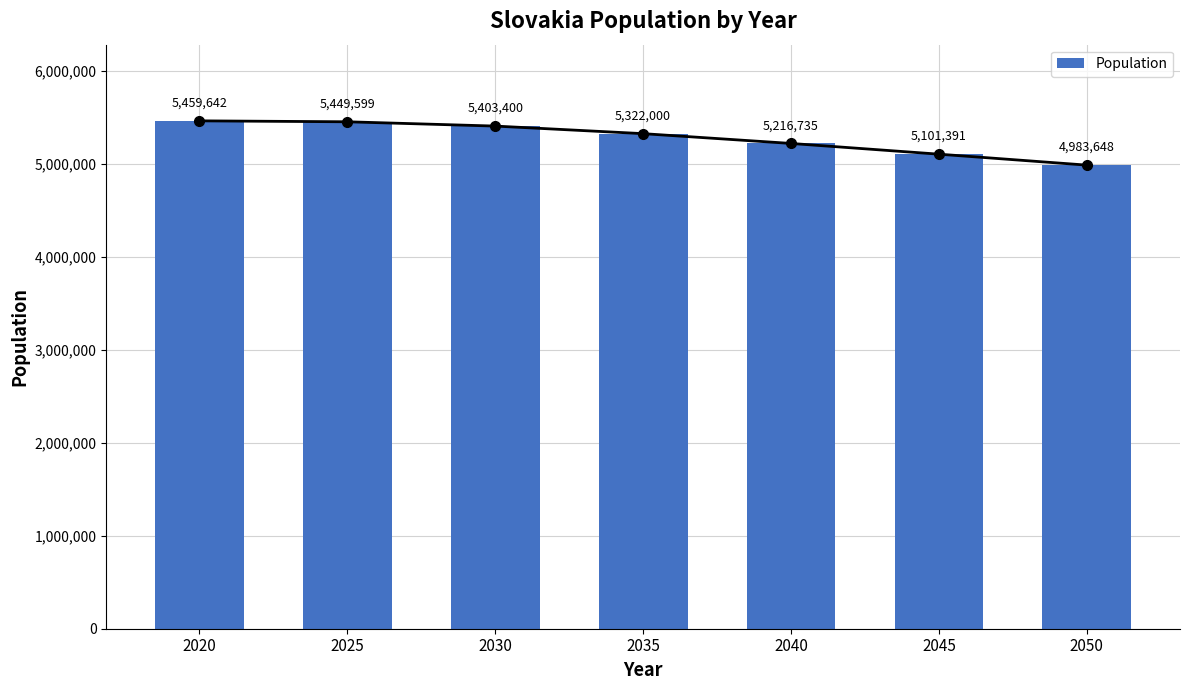

Rank the categories by value from lowest to highest.

2050, 2045, 2040, 2035, 2030, 2025, 2020